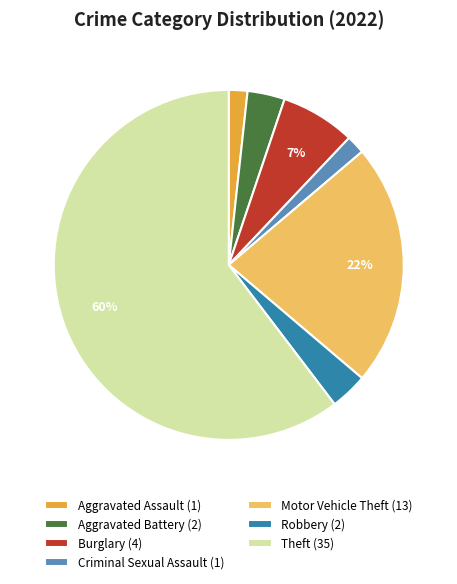

Which has a higher value, Theft or Aggravated Assault?

Theft